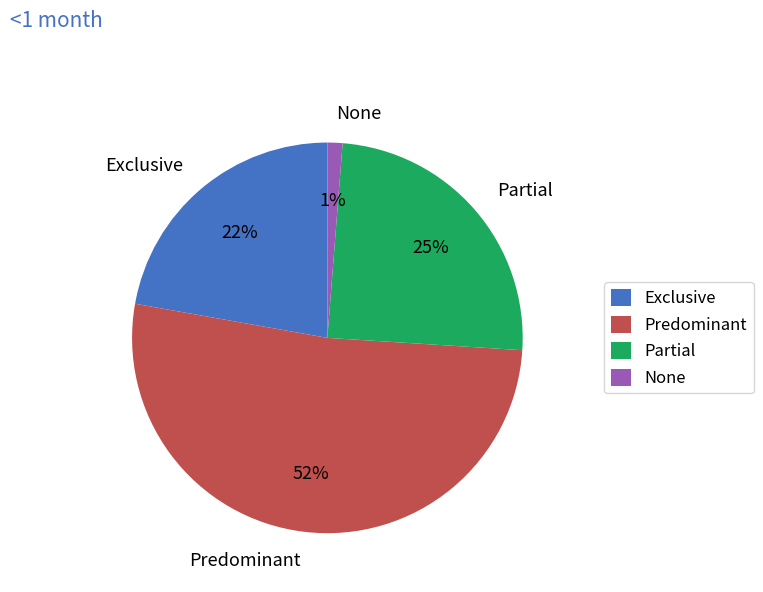

Does Partial represent more than half of the total?

No